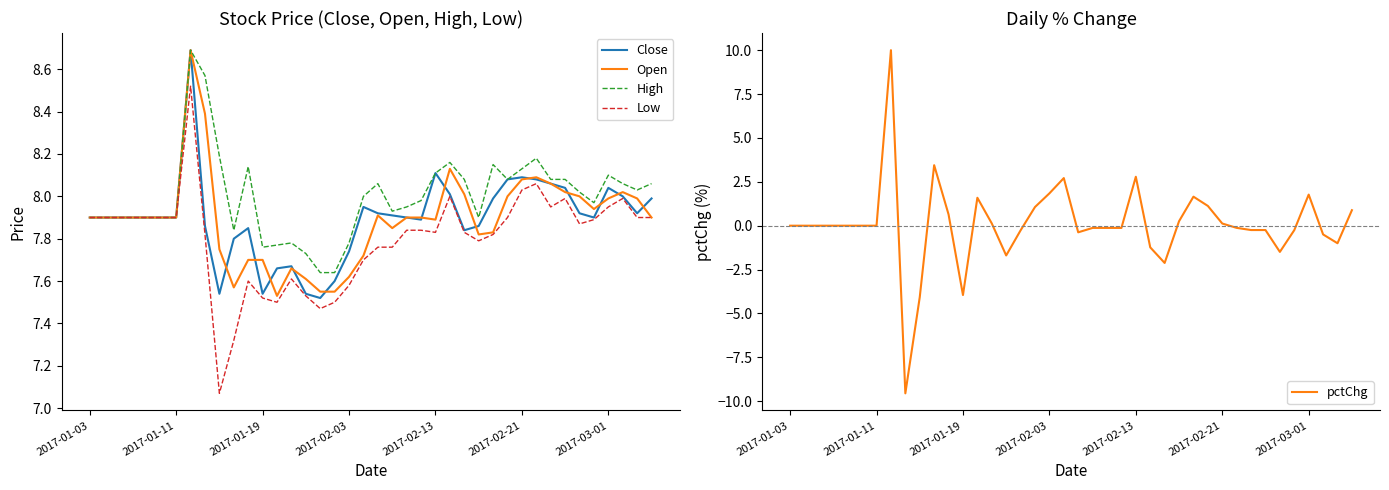

Where is the first local maximum for Low?

7